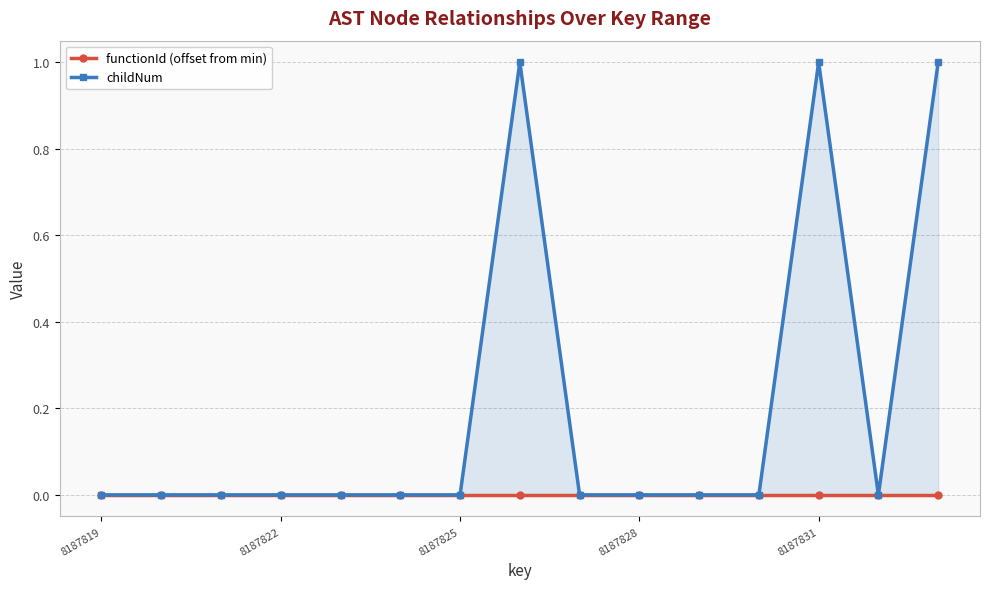

Does the chart have visible grid lines?

Yes